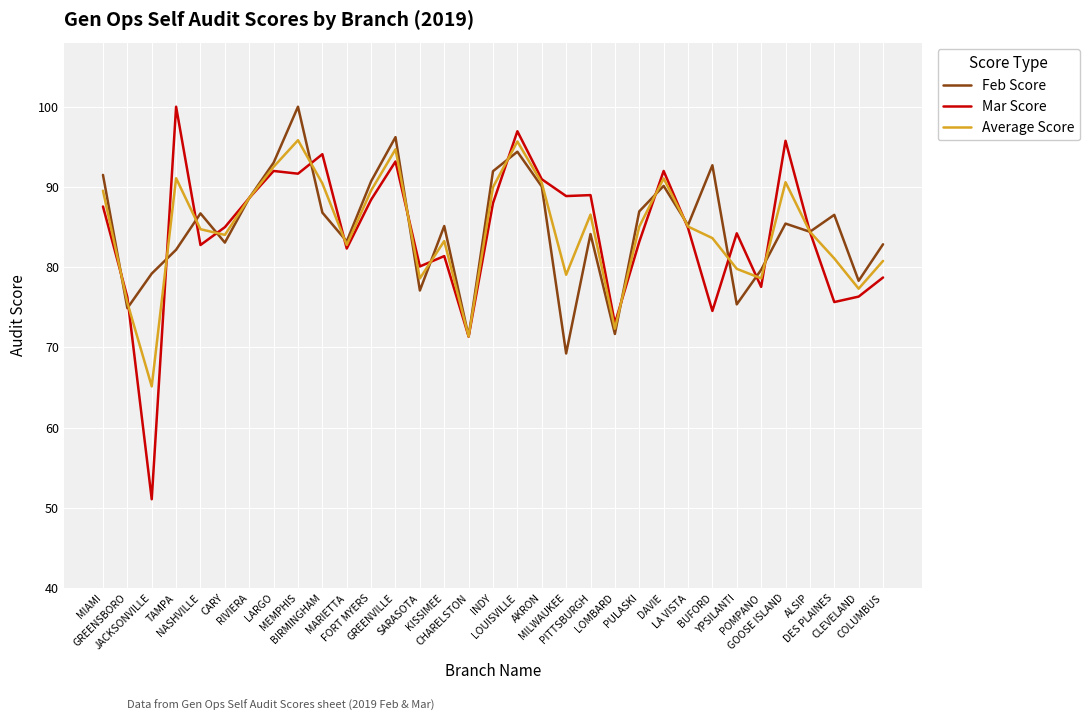

What is the highest value of the Mar Score series?

100.0